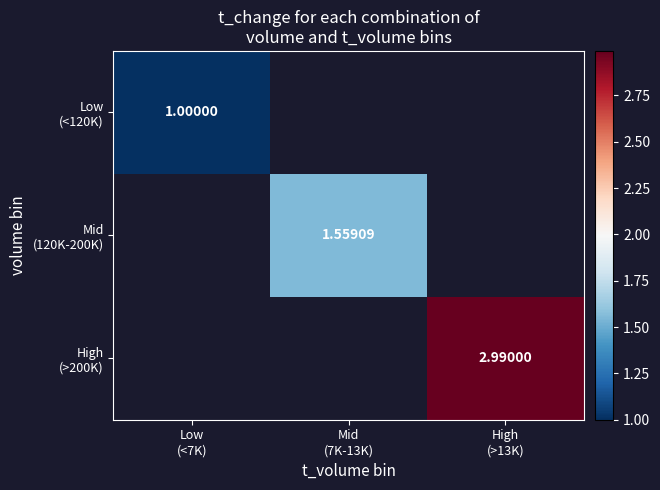

List the series in order of their peak value, lowest first.

Low (<120K), Mid (120K-200K), High (>200K)